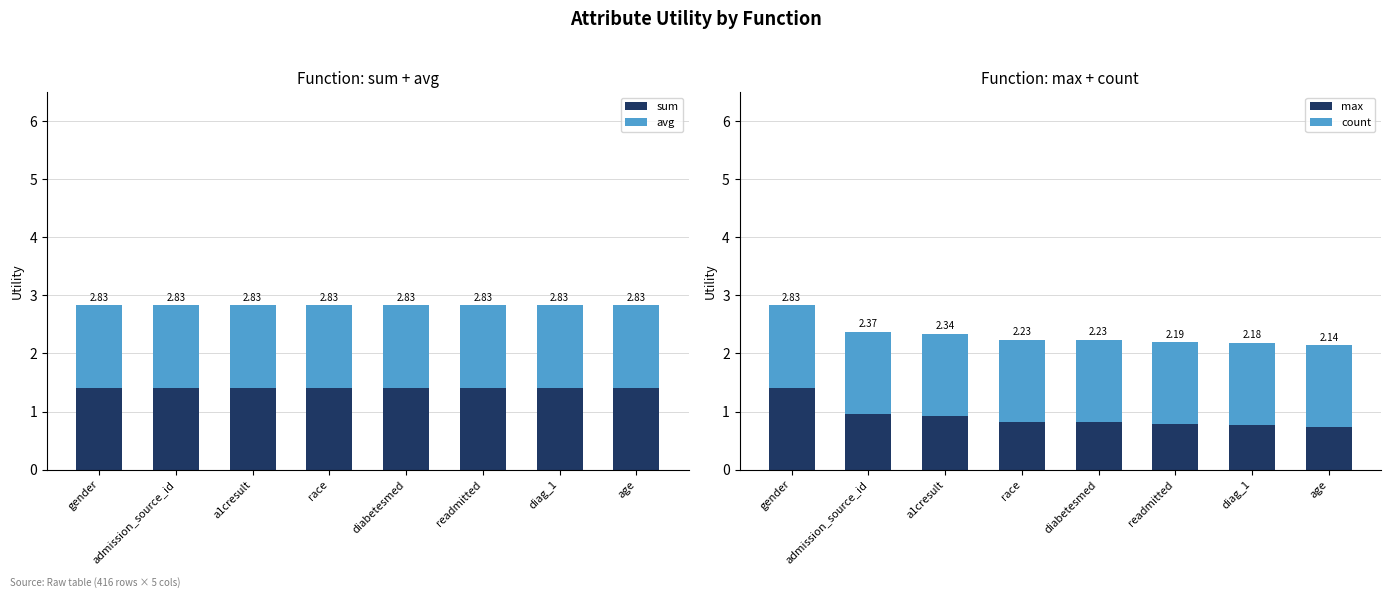

What is the label of the 3rd bar from the left?

a1cresult